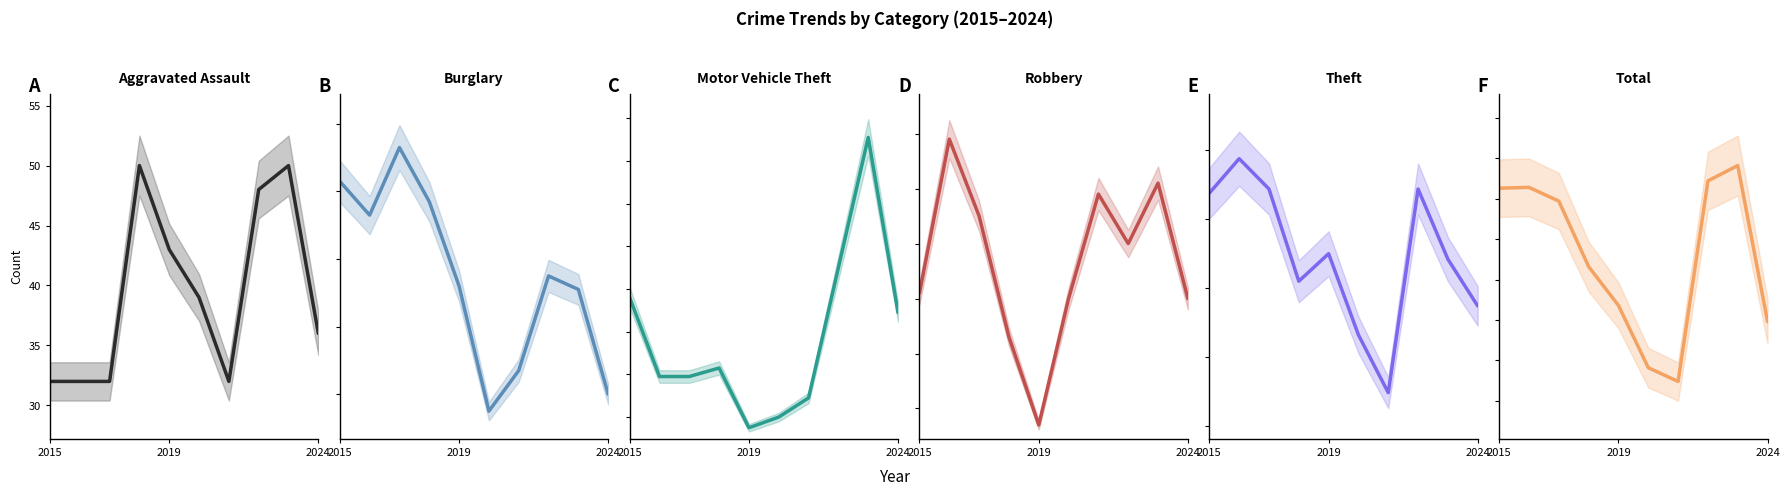

True or false: Aggravated Assault has a value of 36 at 2024.

True